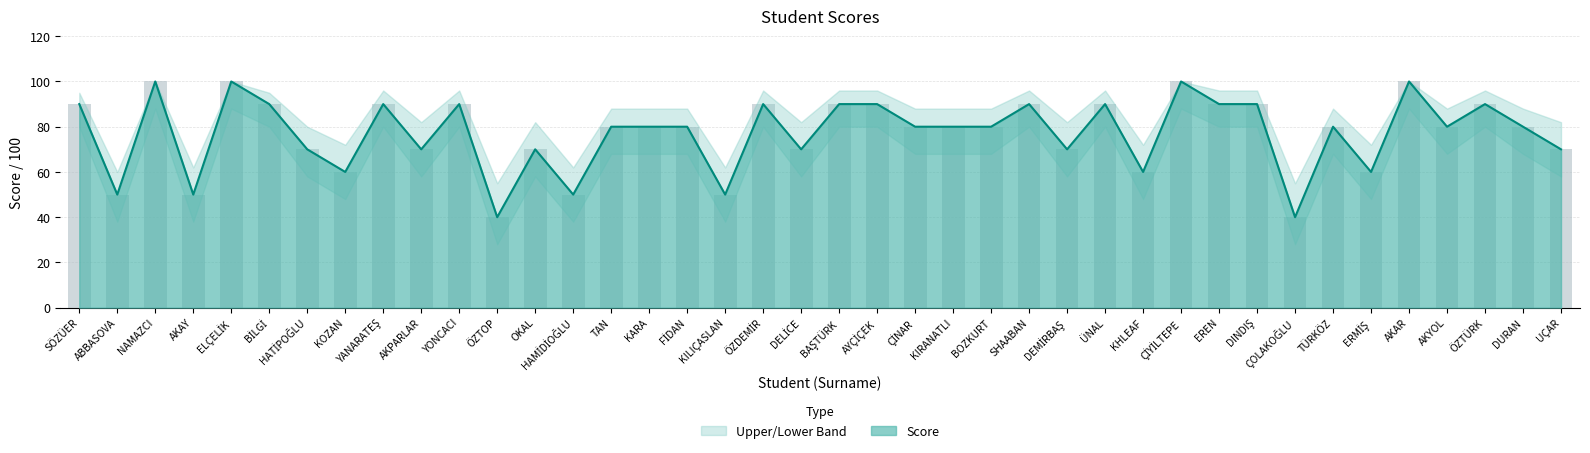

The Upper series shows 143 at BOZKURT. True or false?

False